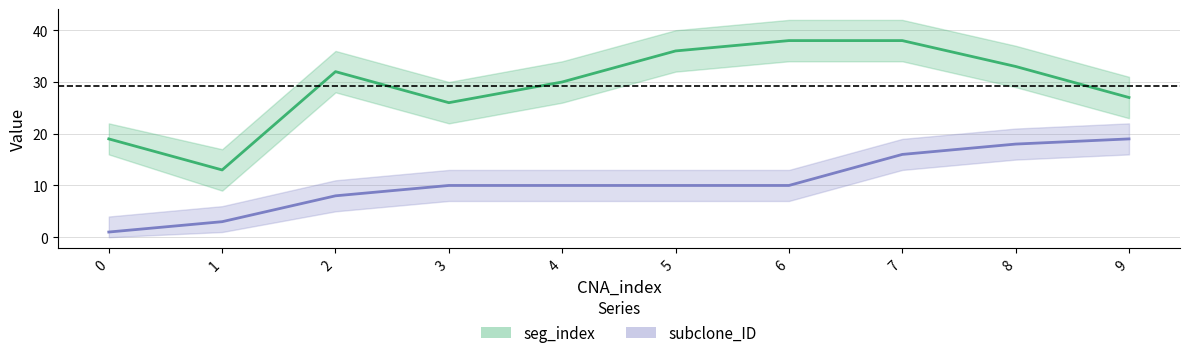

Reading left to right, list all the values displayed in this chart.

seg_index: 19	13	32	26	30	36	38	38	33	27
subclone_ID: 1	3	8	10	10	10	10	16	18	19